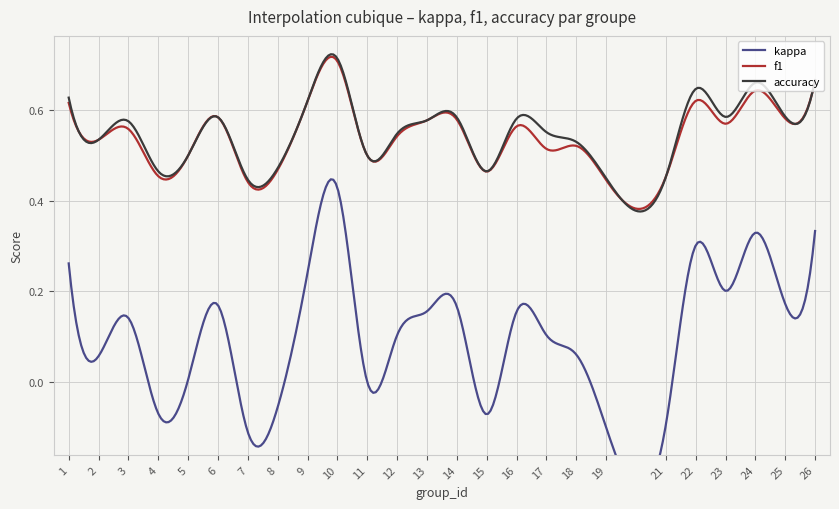

Where is the first local minimum for accuracy?

2